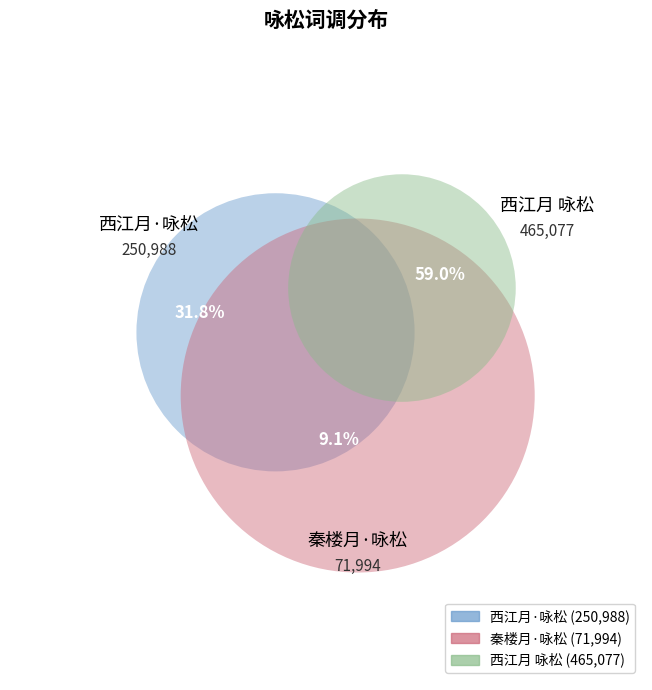

To the nearest percent, what percentage of the pie is 秦楼月·咏松?

9%